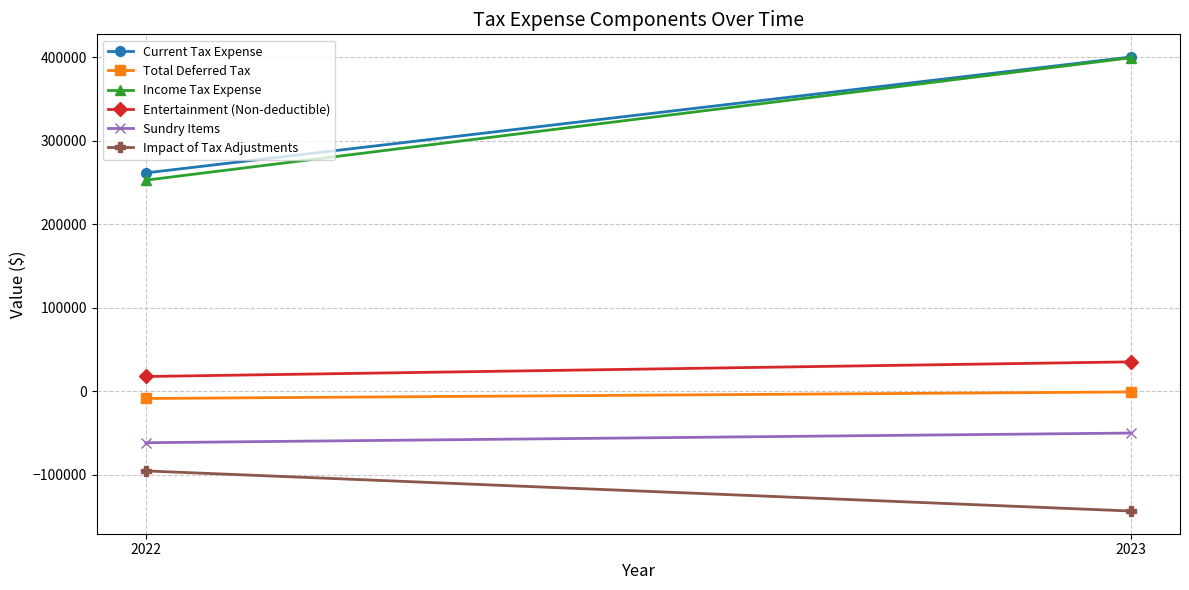

Between 2022 and 2023, which series saw the biggest shift?

Income Tax Expense